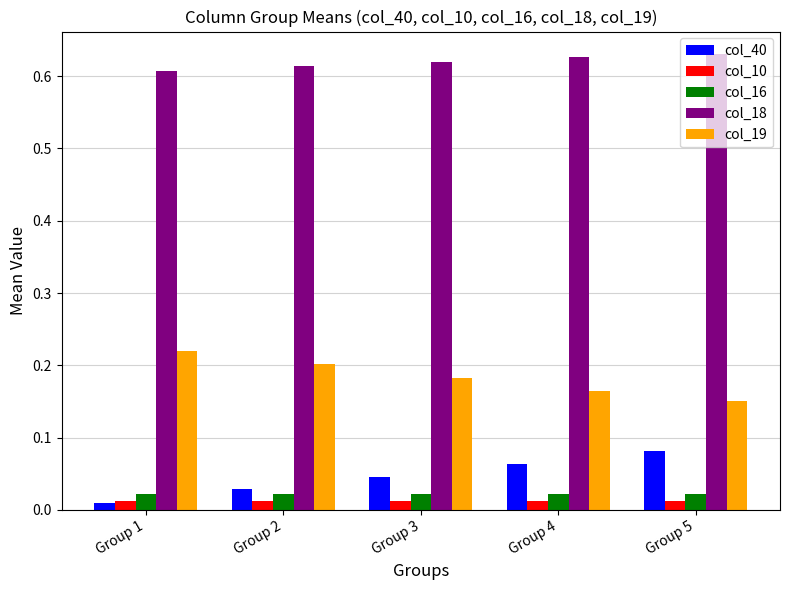

What is the sum of all col_18 values?

3.1